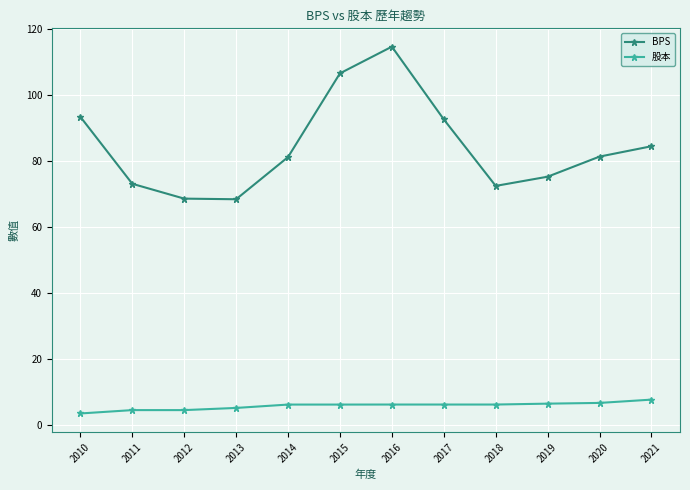

At which category is the sum across all series the highest?

2016